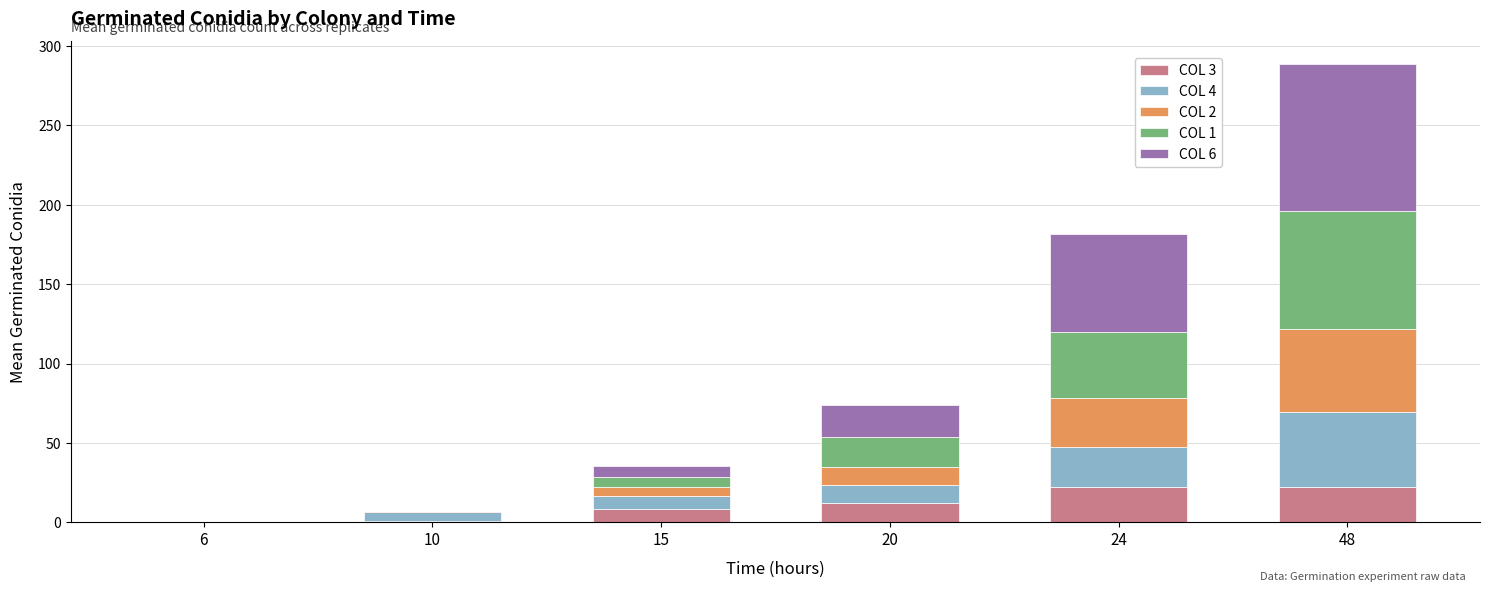

What is the sum of all COL 3 values?

65.8